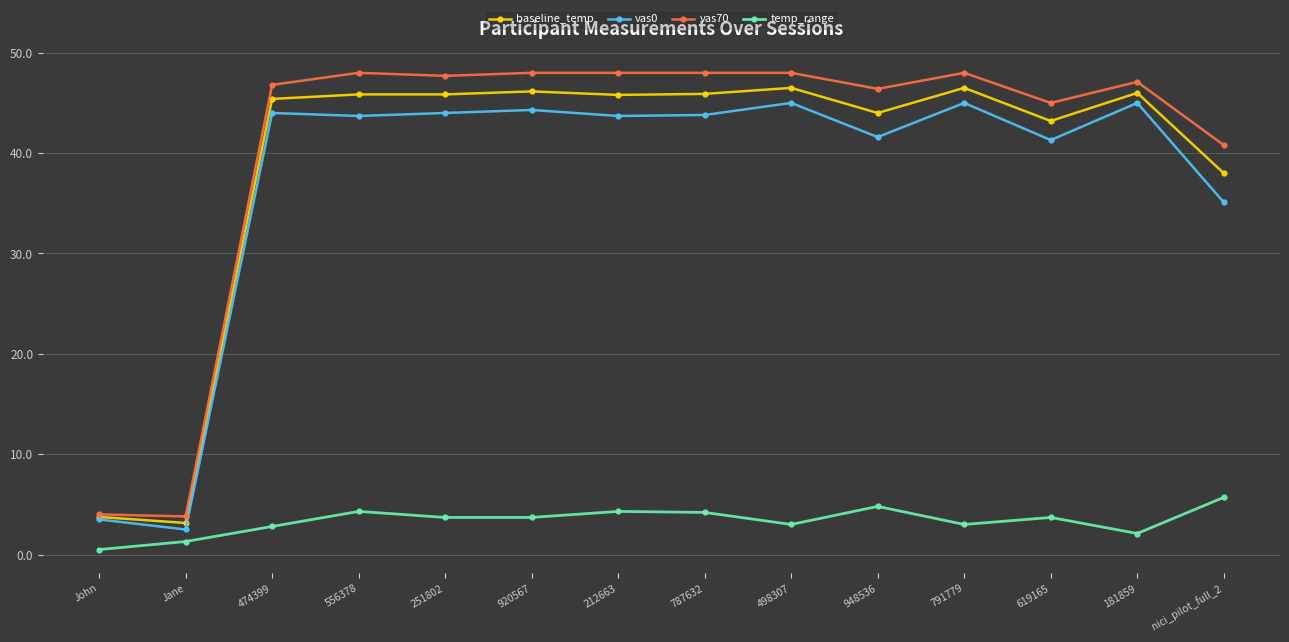

What is the average value of the vas0 series?

37.3